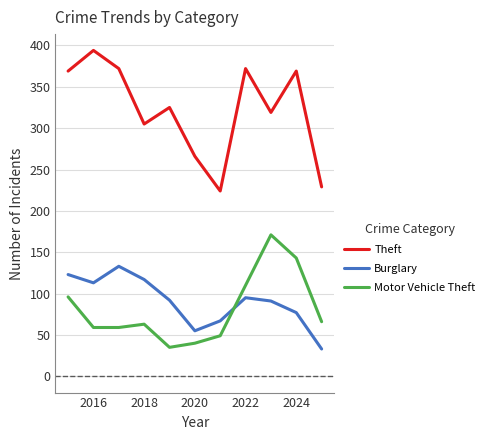

What is the difference between the maximum and minimum values in the Burglary series?

100